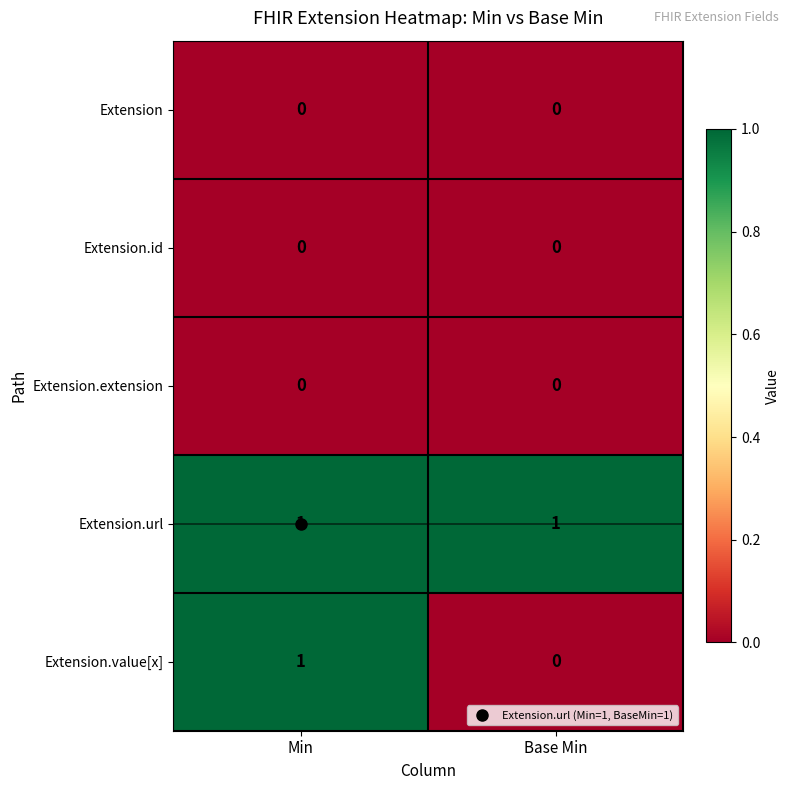

Which series has the largest total across all categories?

Extension.url